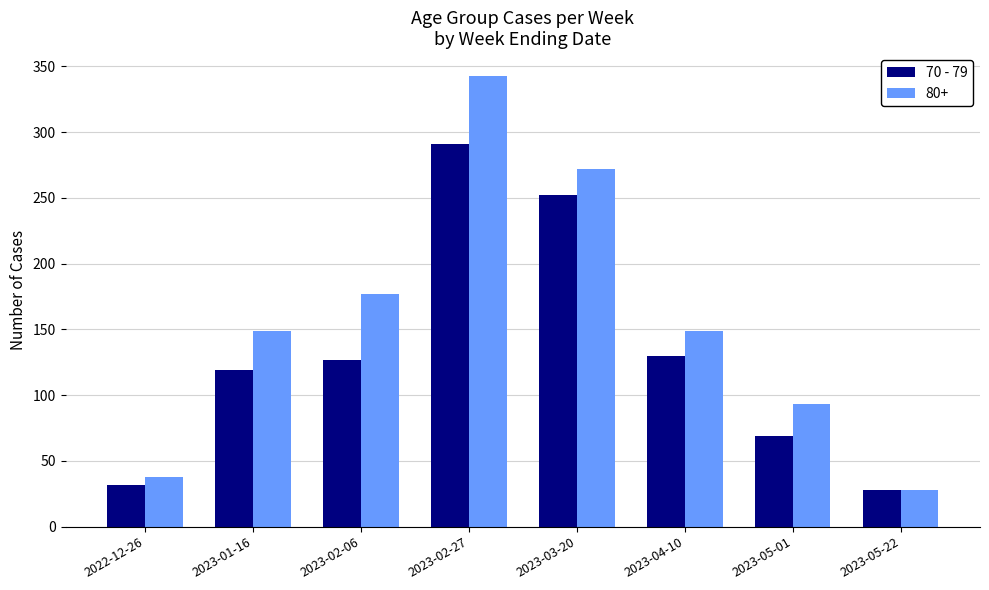

How many bars are there in total?

16